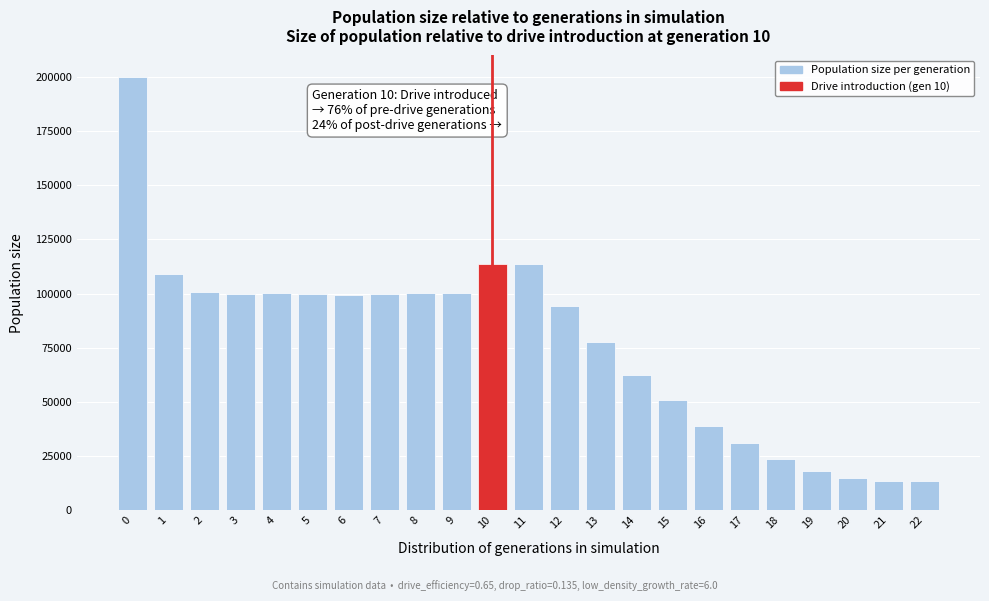

Is it true that the value at 22 is 13500?

True